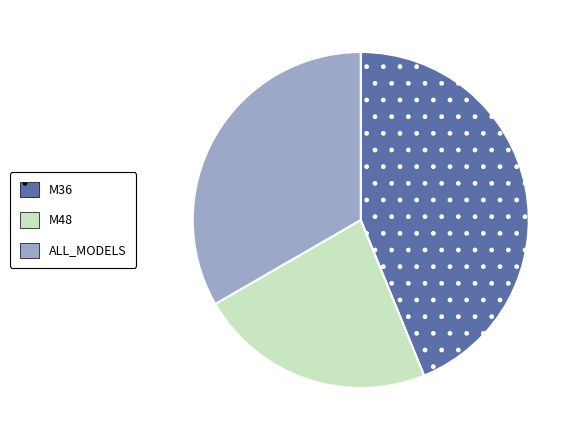

Rank the categories by value from highest to lowest.

M36, ALL_MODELS, M48